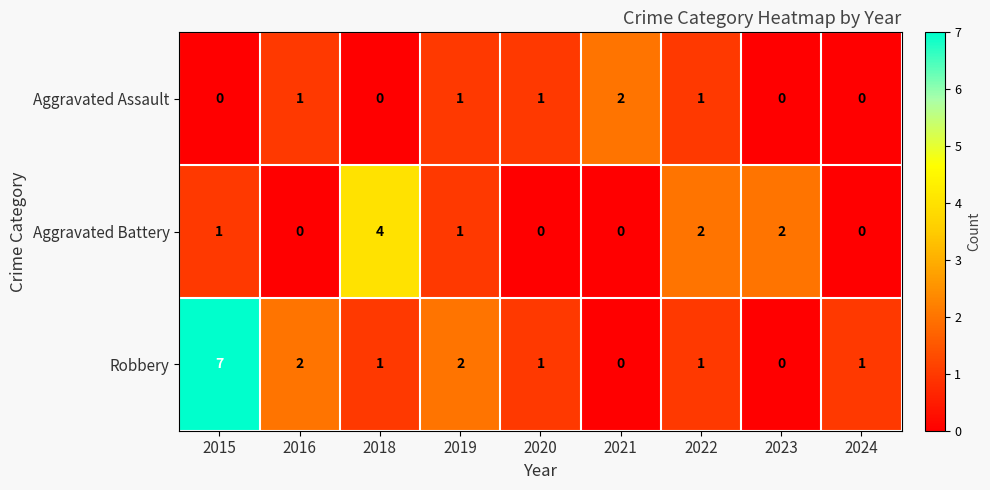

How many positive values does the Aggravated Assault series have?

5